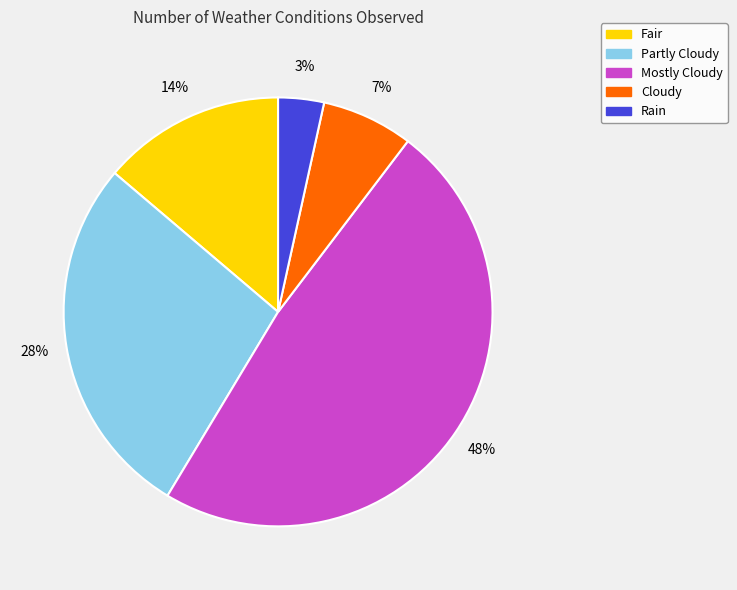

To the nearest percent, what percentage of the pie is Mostly Cloudy?

48%